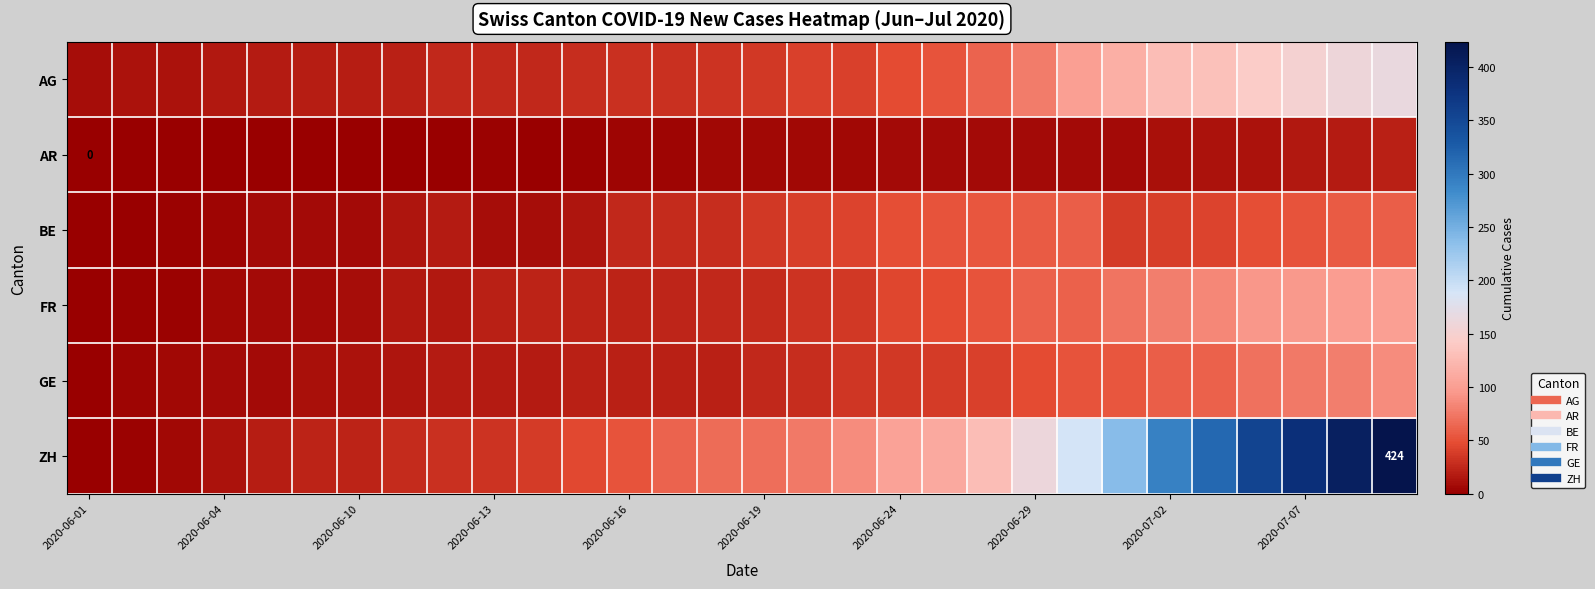

At how many categories does at least one series exceed 324?

4